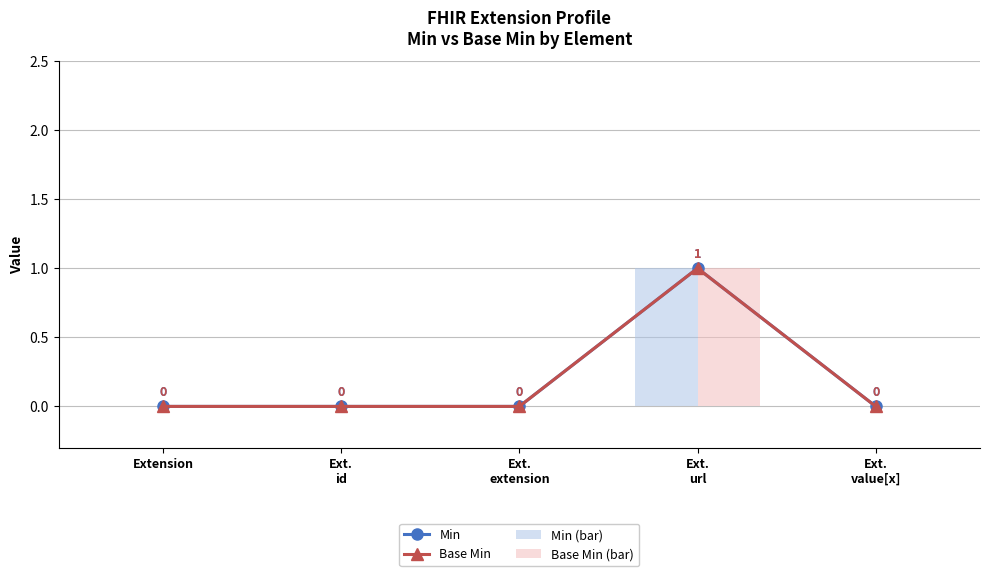

Which series changed the most between Ext.
id and Ext.
extension?

Min